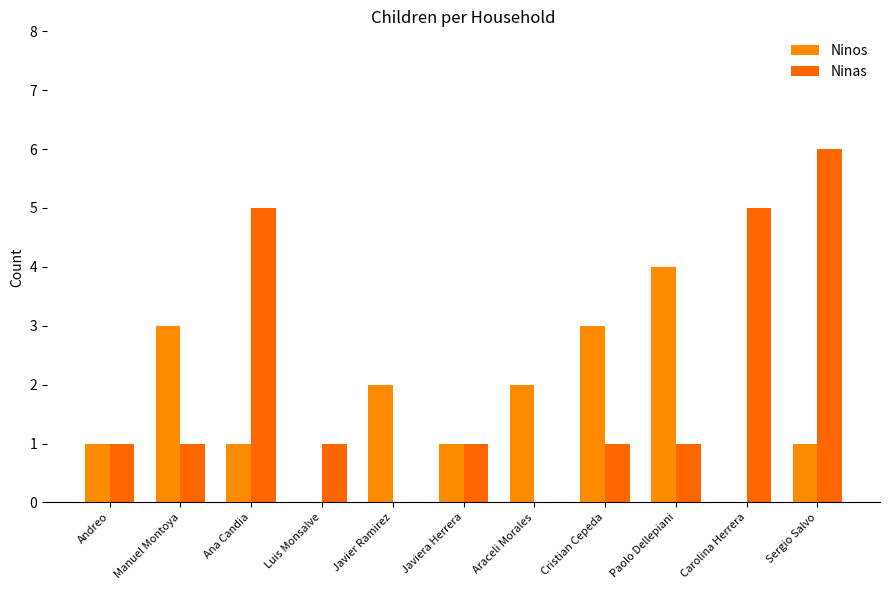

Which category has the highest value in the Ninas series?

Sergio Salvo